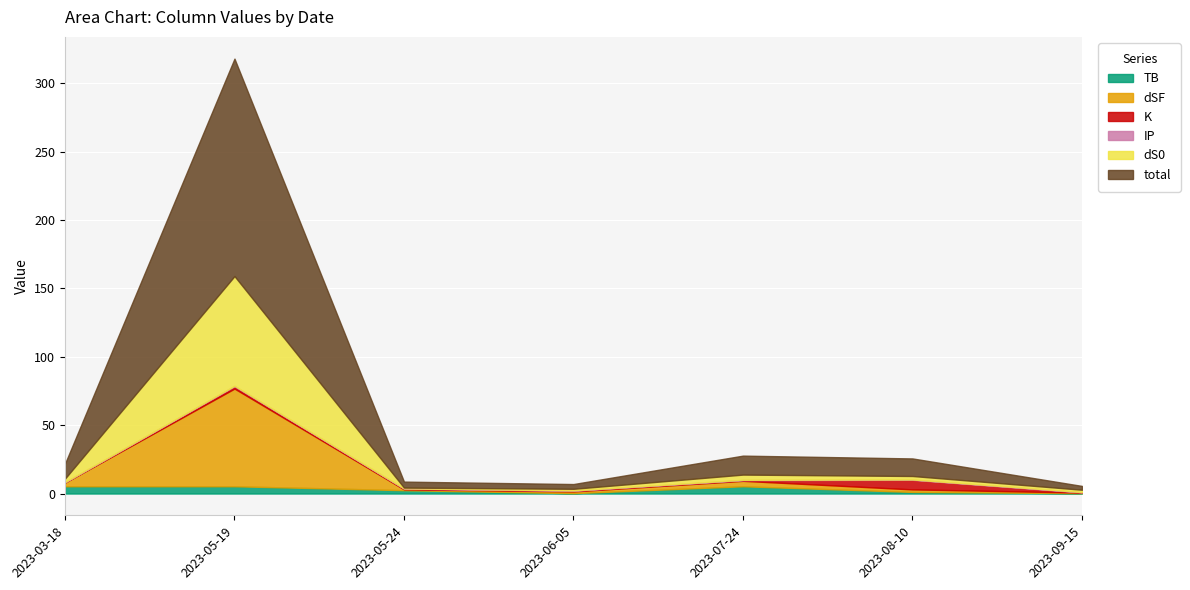

Which label corresponds to the largest value in the chart?

2023-05-19